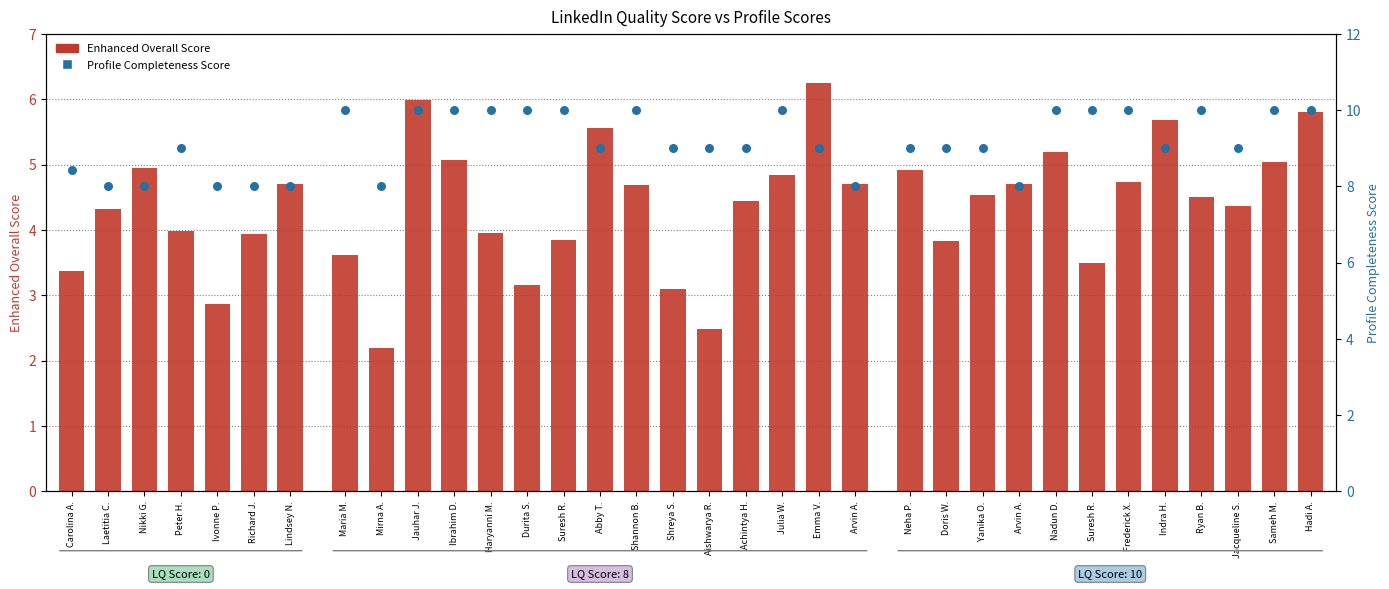

What is the total value across all series at Nikki G.?

12.9